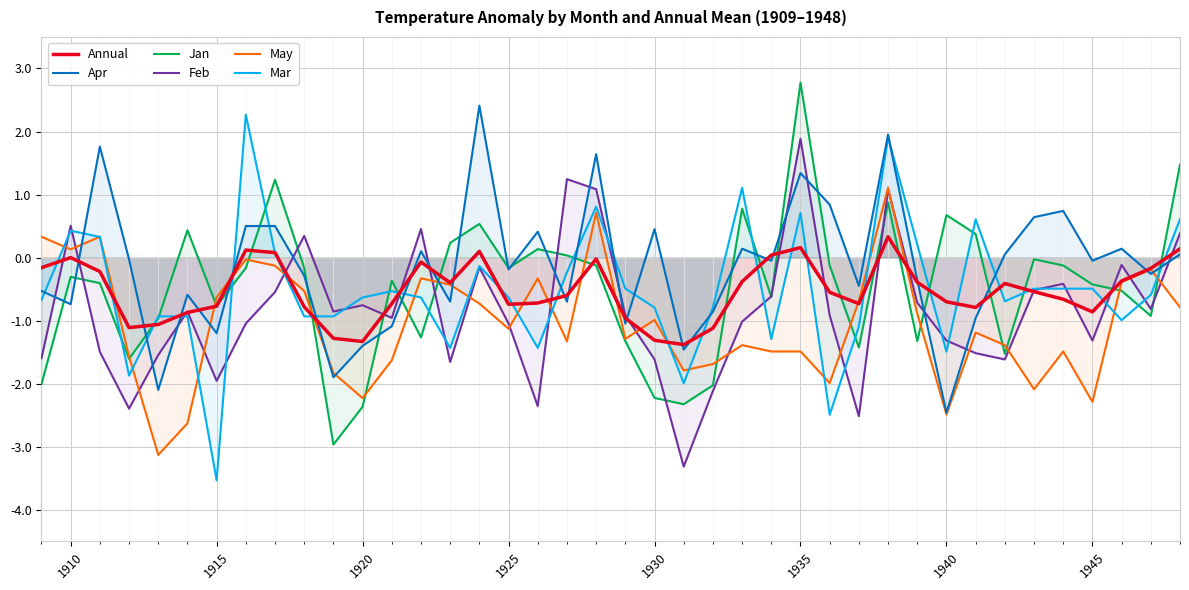

What is the spread (max minus min) of values at 1925?

1.0